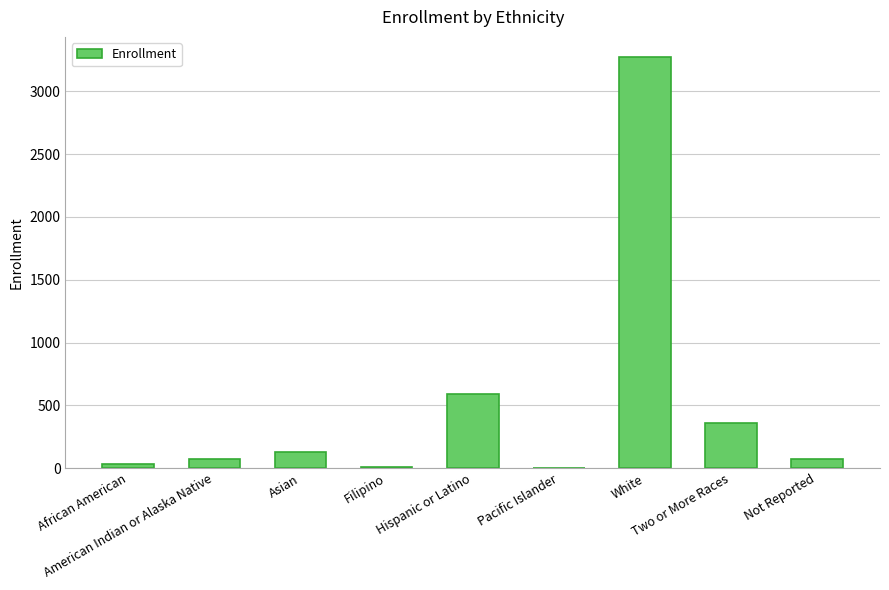

How many series are shown in this chart?

1